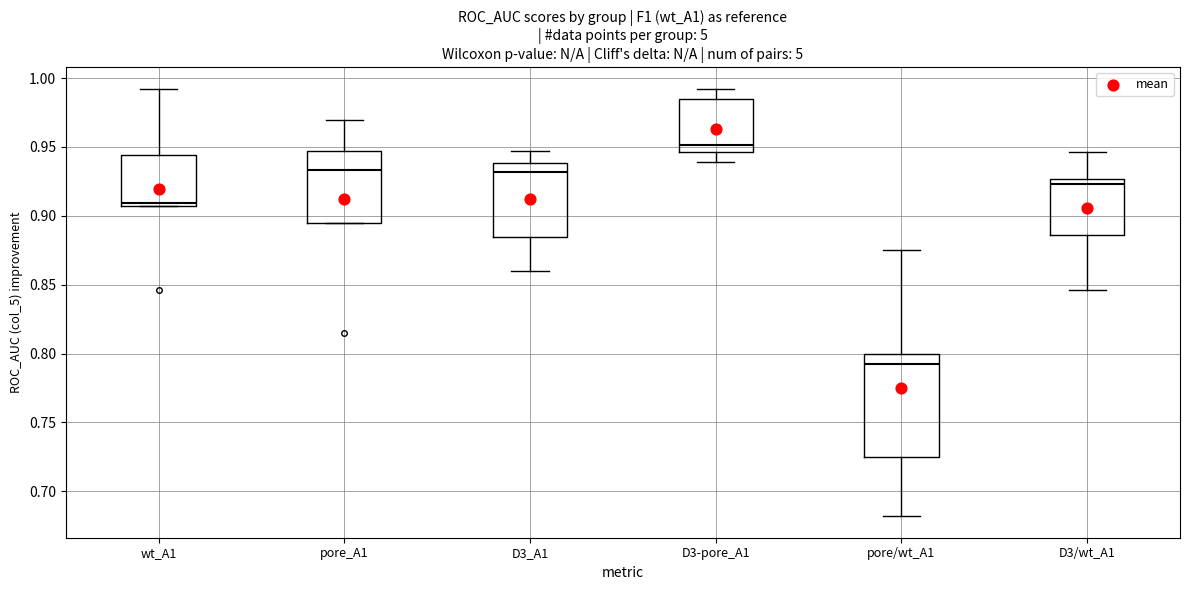

Where is the upper edge of the box for D3/wt_A1 on the y-axis? The values are not printed on the chart, so give them approximately, as read against the axis.

0.925